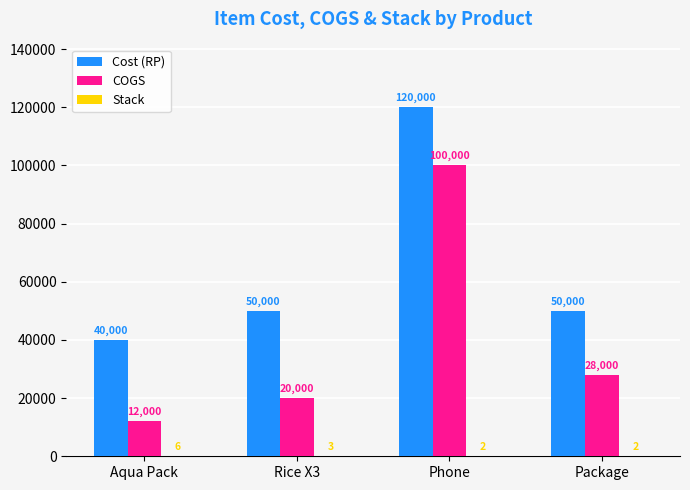

At which category is the sum across all series the highest?

Phone